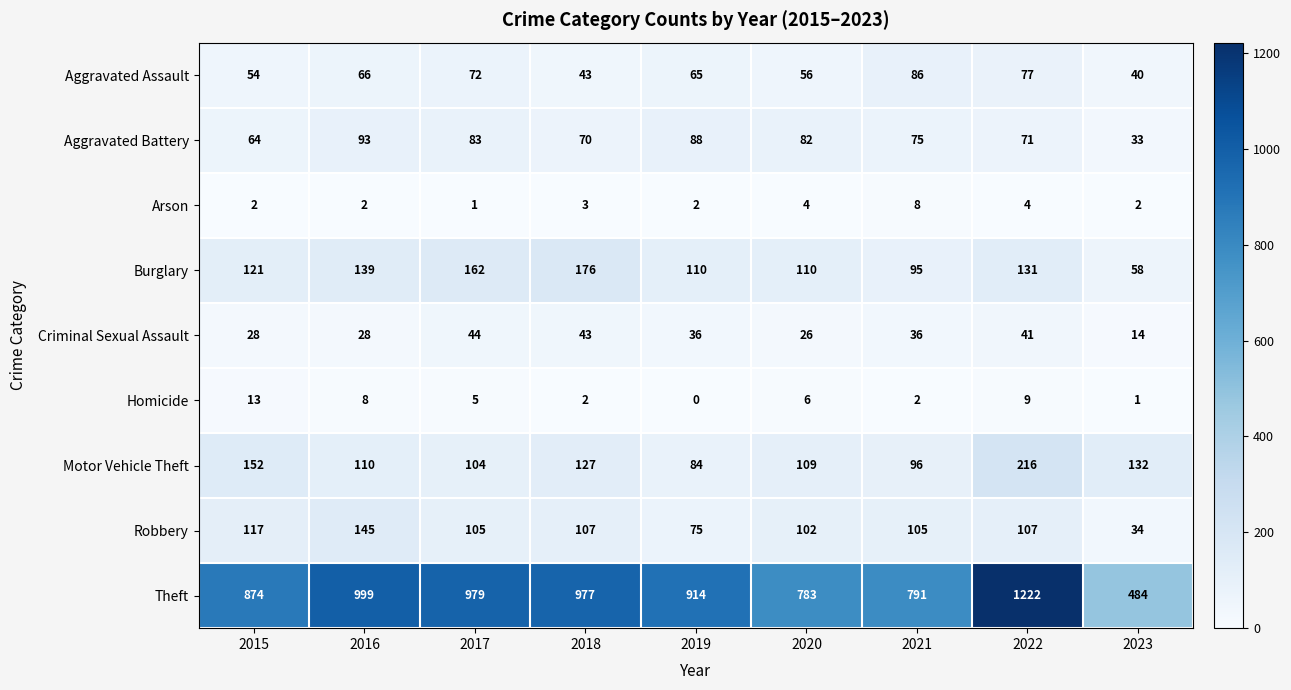

True or false: Burglary has a value of 261 at 2017.

False